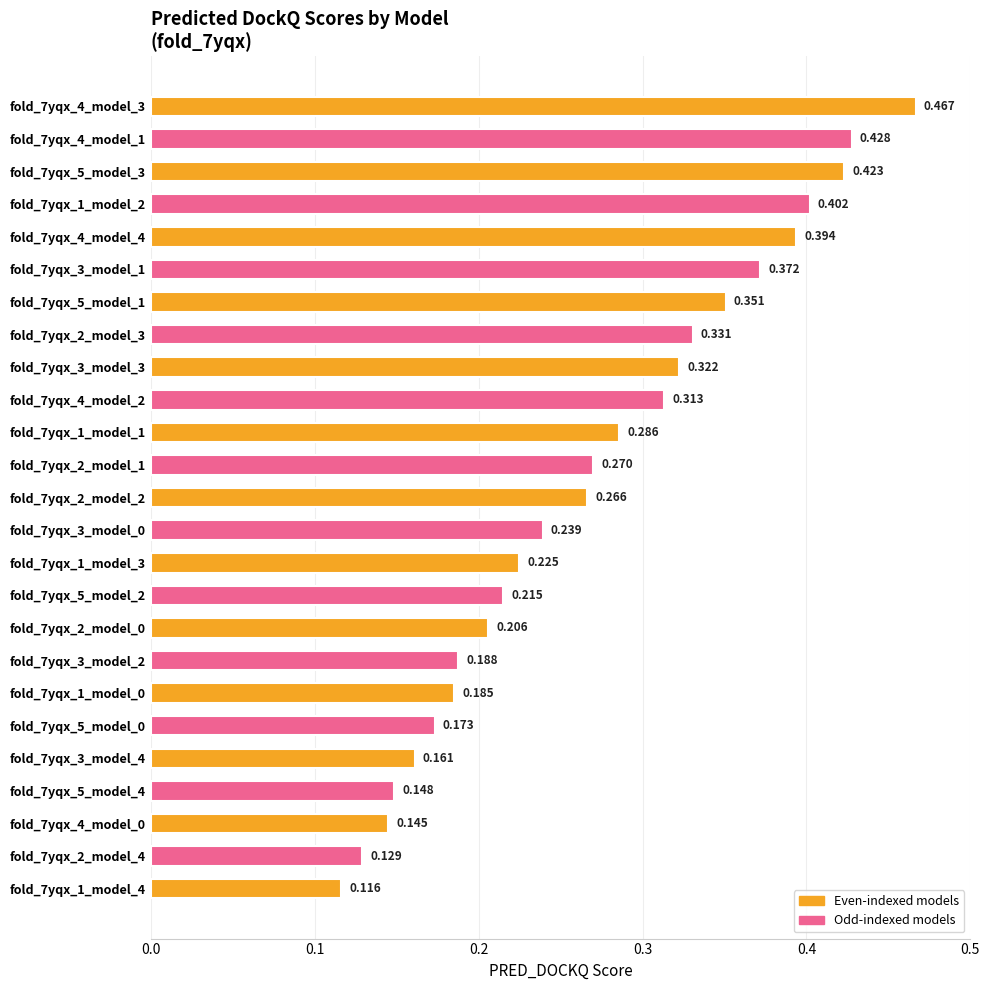

What is the maximum value shown in the chart?

0.5